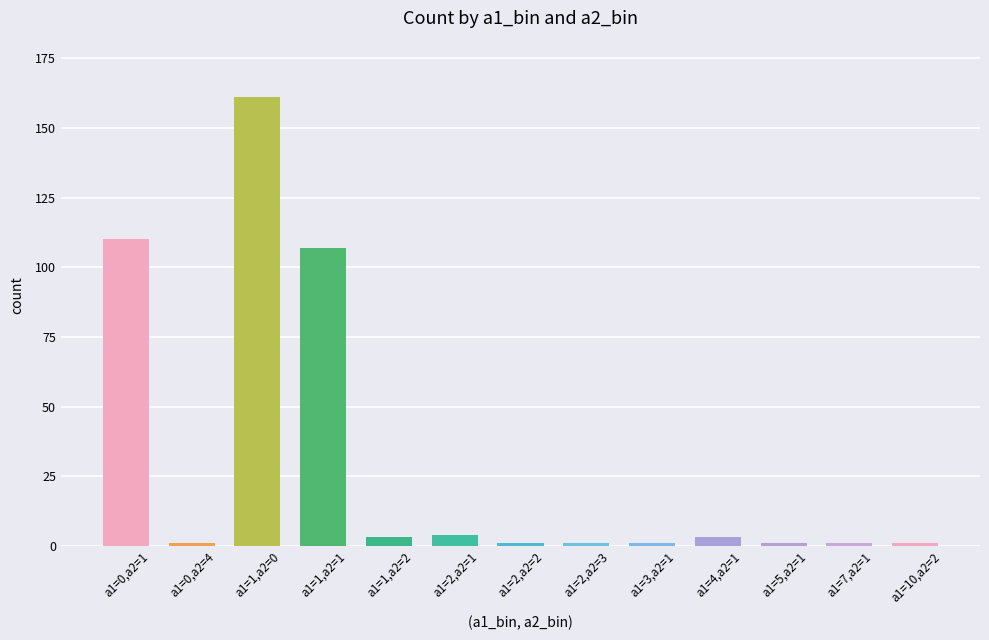

What is the difference between the maximum and minimum values?

160